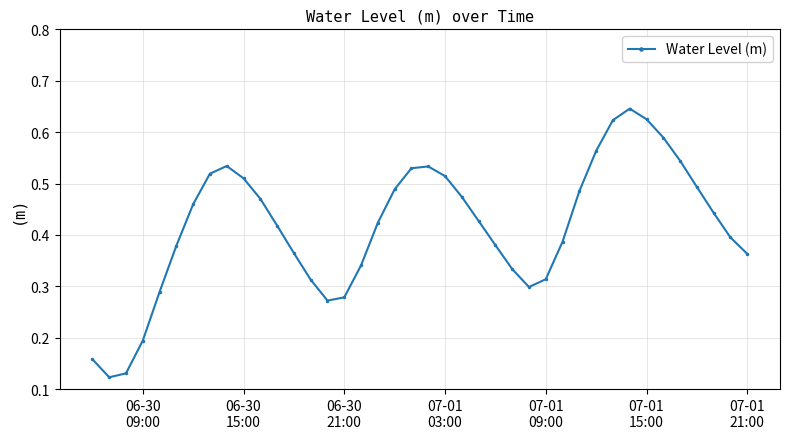

What is the sum of all values?

16.6